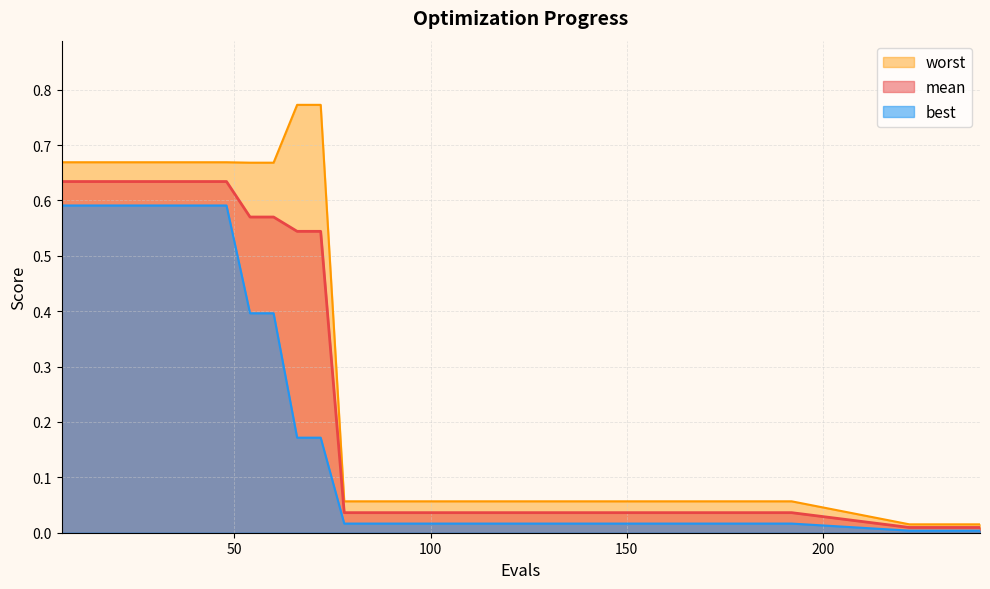

At which category is the sum across all series the highest?

6